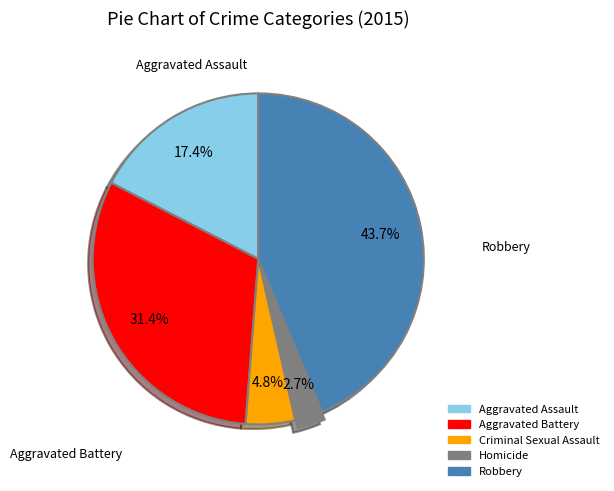

What is the largest slice in the pie chart?

Robbery